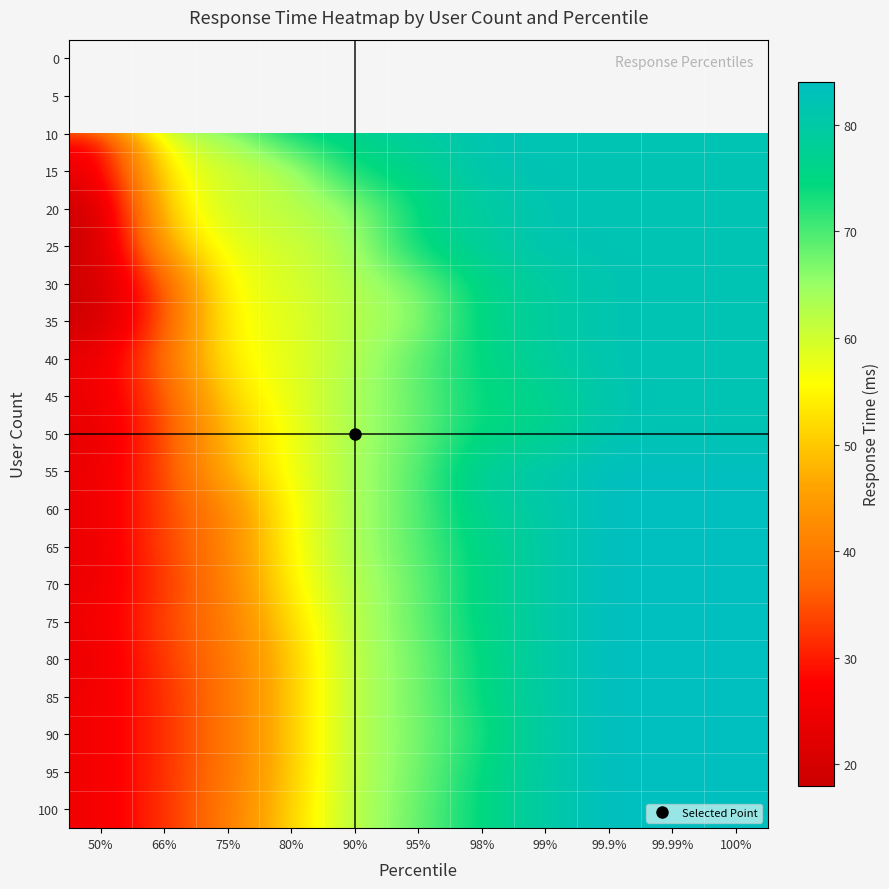

List the labels in order of 25 value, largest first.

99%, 99.9%, 99.99%, 100%, 98%, 95%, 90%, 80%, 75%, 66%, 50%